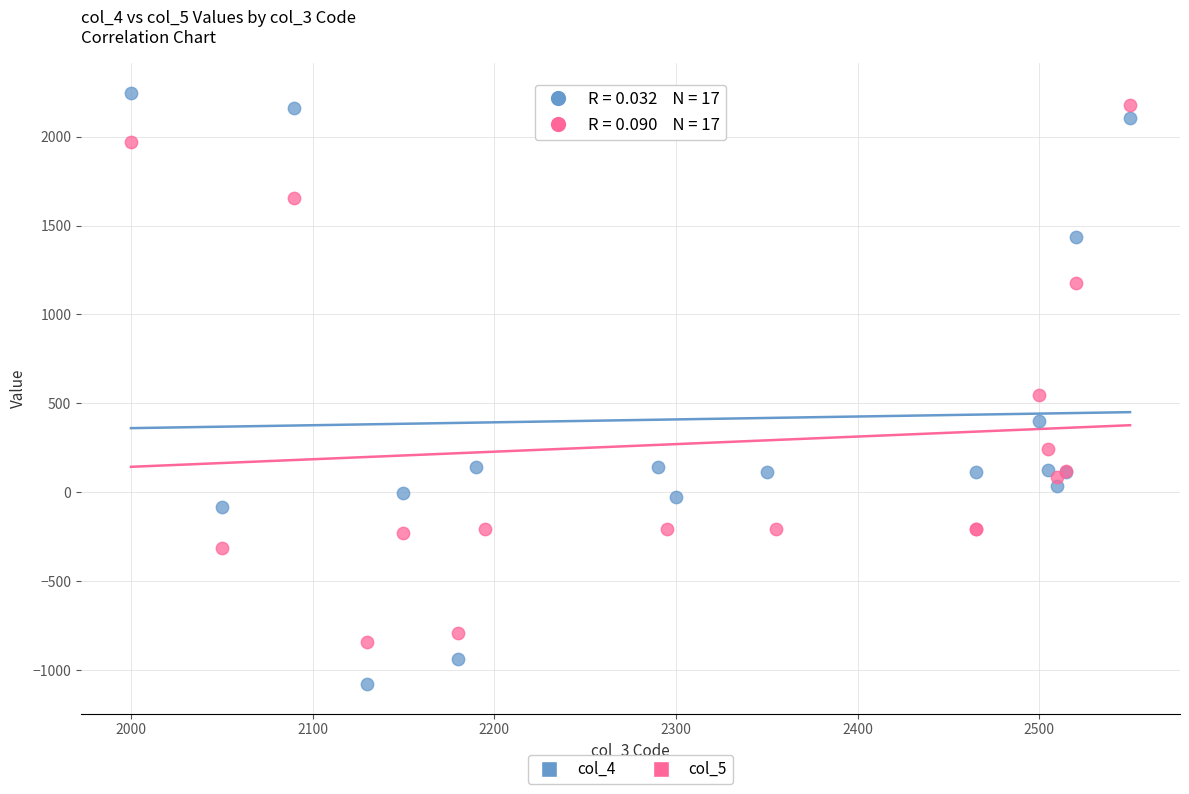

Which series reaches the minimum Y coordinate?

col_4